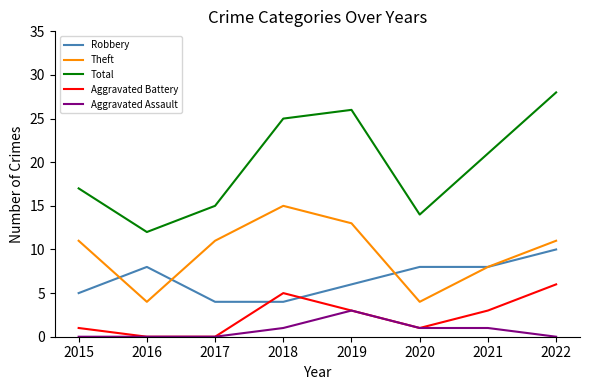

Which series ends up on top after the final intersection of Aggravated Battery and Robbery?

Robbery